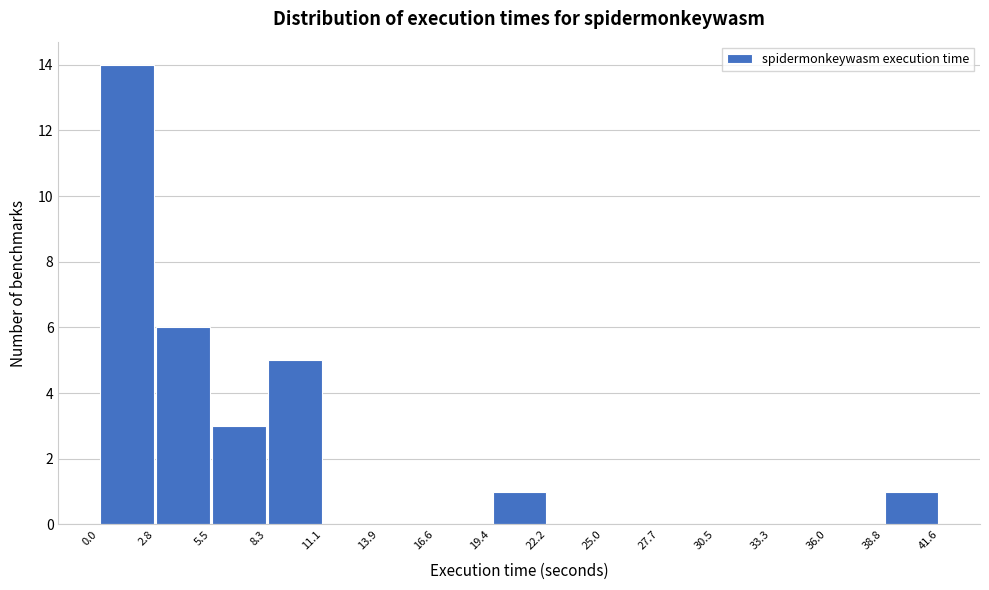

Reading left to right, transcribe this chart: for each bar, give the range it covers on the x-axis and its height. The values are not printed on the chart, so give them approximately, as read against the axis.

0.0 to 2.8: 14
2.8 to 5.5: 6
5.5 to 8.3: 3
8.3 to 11.1: 5
11.1 to 13.9: 0
13.9 to 16.6: 0
16.6 to 19.4: 0
19.4 to 22.2: 1
22.2 to 25.0: 0
25.0 to 27.7: 0
27.7 to 30.5: 0
30.5 to 33.3: 0
33.3 to 36.0: 0
36.0 to 38.8: 0
38.8 to 41.6: 1